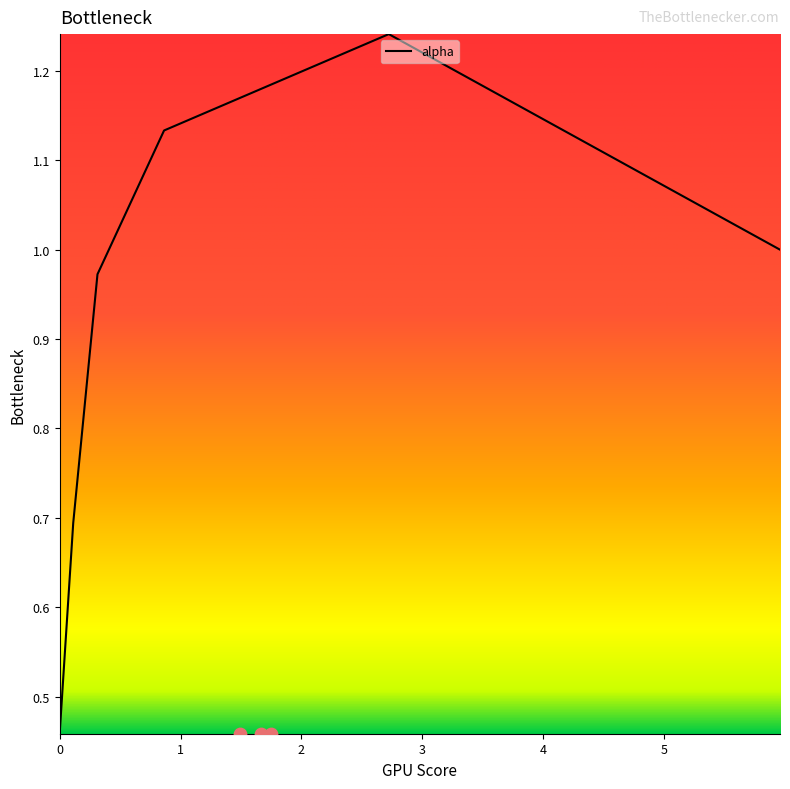

What is the change in value from 2.7226613969615006 to 5.95877891517944?

-0.2